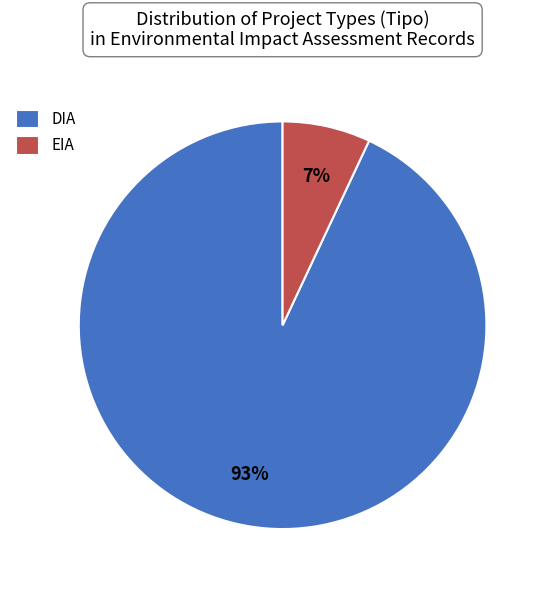

Which category accounts for the majority?

DIA